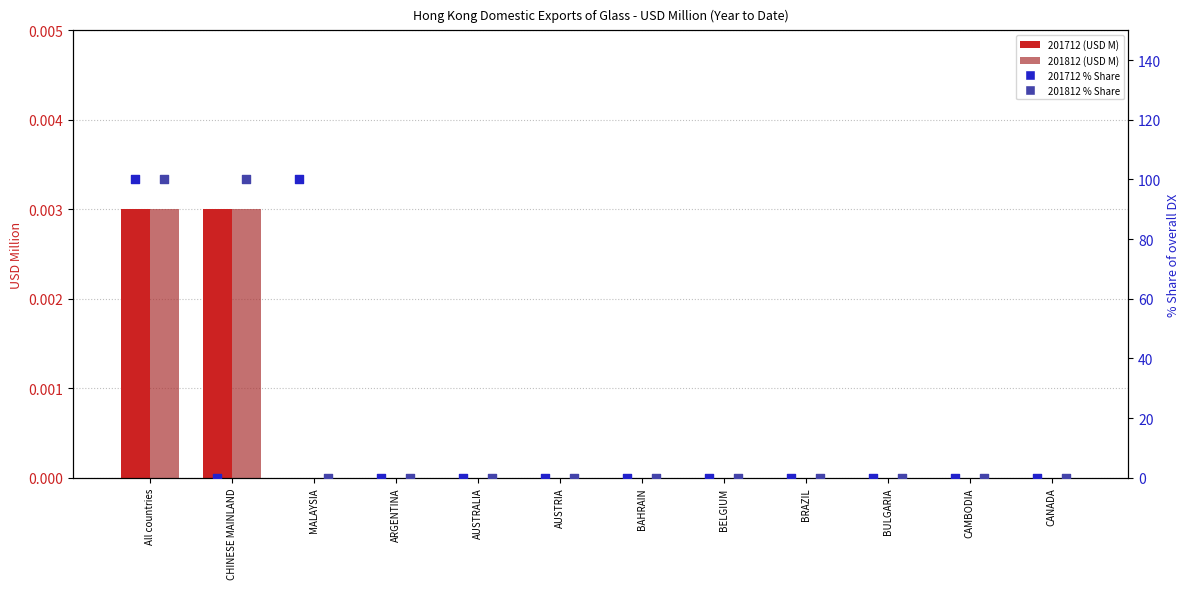

At how many categories does at least one series exceed 41?

3